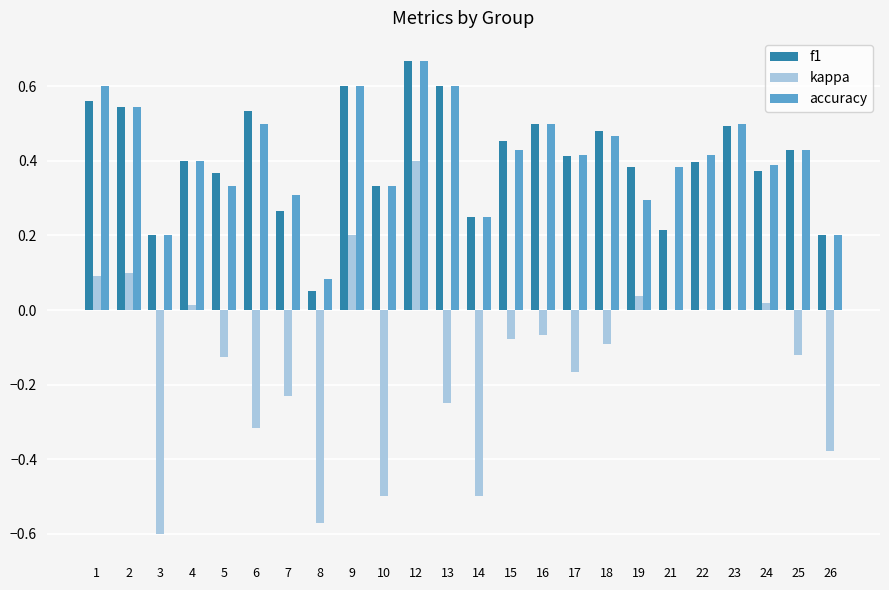

Is it true that f1 equals 0.3 at 10?

True